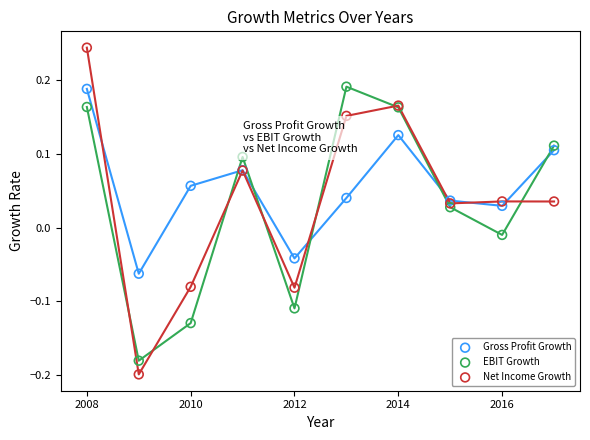

Which series has the widest spread of Y values?

Net Income Growth